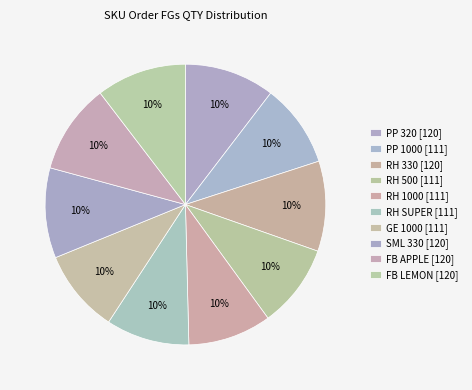

Combined, what portion of the pie is RH SUPER and RH 330?

20.0%